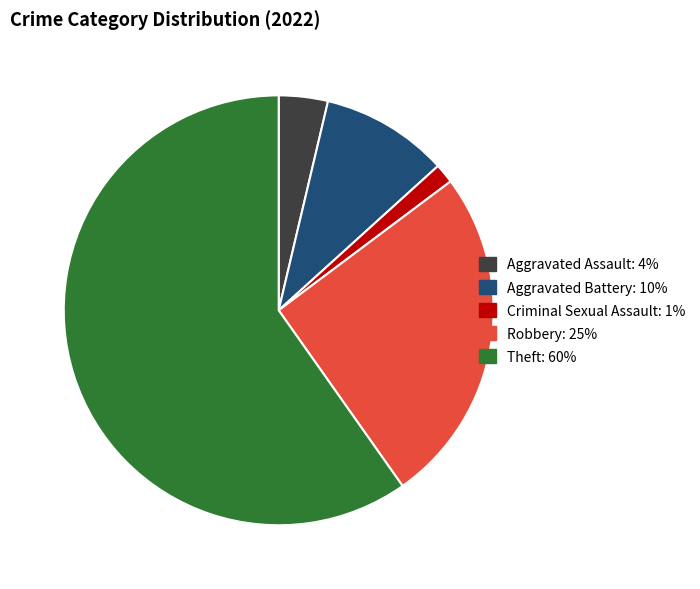

Which has a higher value, Criminal Sexual Assault or Aggravated Assault?

Aggravated Assault